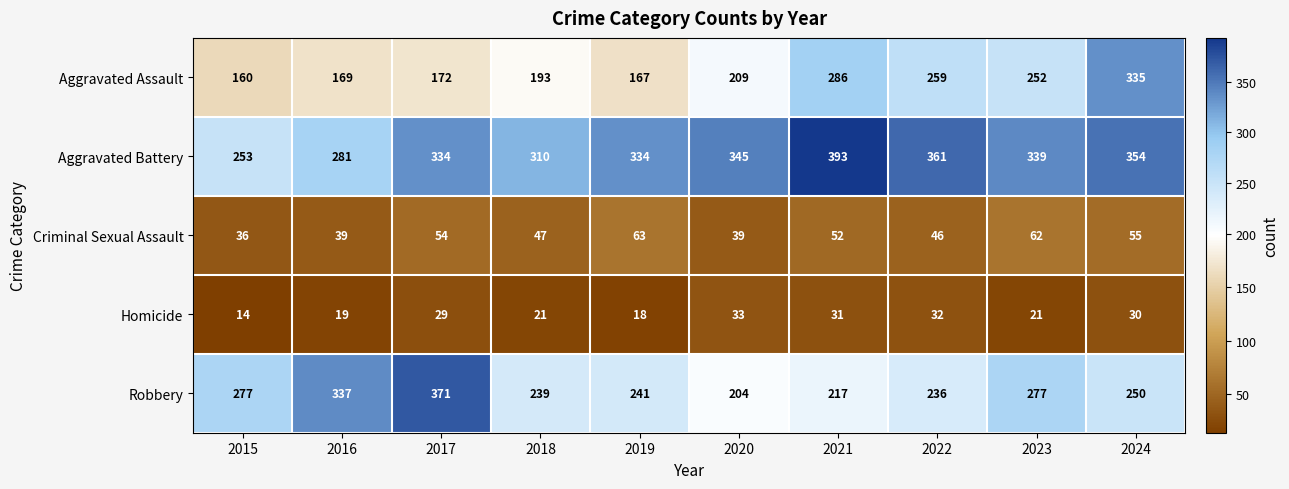

List the series in order of their peak value, highest first.

Aggravated Battery, Robbery, Aggravated Assault, Criminal Sexual Assault, Homicide